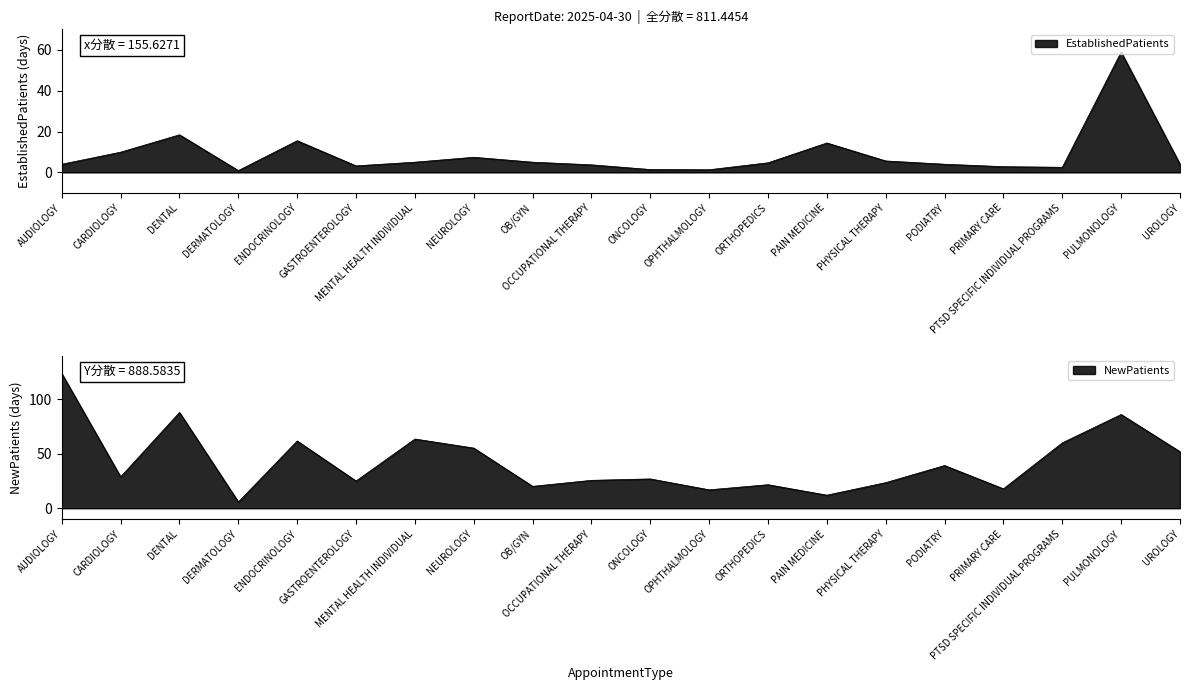

How many lines are shown in the chart?

2